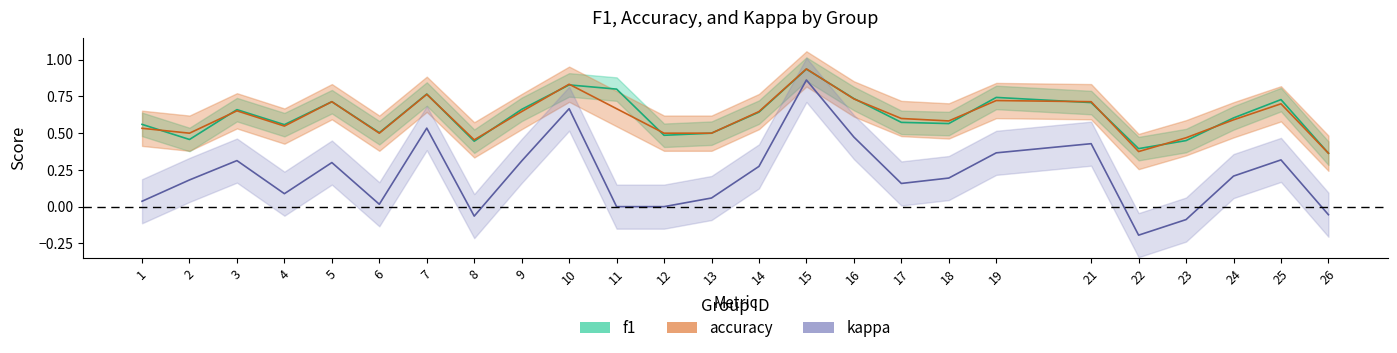

Reading left to right, extract all data points from this chart.

f1: 0.6	0.5	0.7	0.6	0.7	0.5	0.8	0.4	0.7	0.8	0.8	0.5	0.5	0.6	0.9	0.7	0.6	0.6	0.7	0.7	0.4	0.4	0.6	0.7	0.4
accuracy: 0.5	0.5	0.7	0.5	0.7	0.5	0.8	0.5	0.6	0.8	0.7	0.5	0.5	0.6	0.9	0.7	0.6	0.6	0.7	0.7	0.4	0.5	0.6	0.7	0.4
kappa: 0.0	0.2	0.3	0.1	0.3	0.0	0.5	-0.1	0.3	0.7	0.0	0.0	0.1	0.3	0.9	0.5	0.2	0.2	0.4	0.4	-0.2	-0.1	0.2	0.3	-0.1